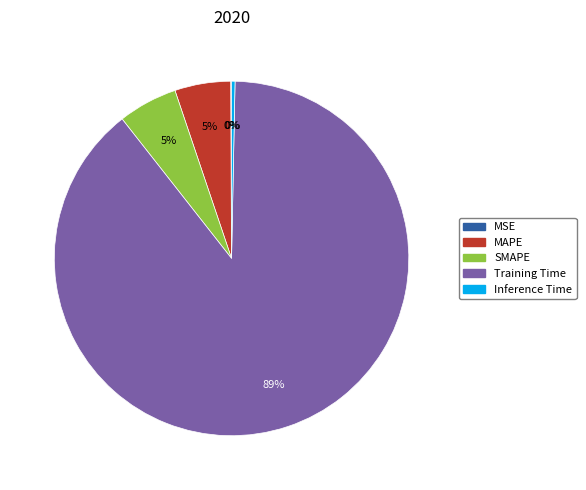

Is Inference Time the majority of the pie?

No